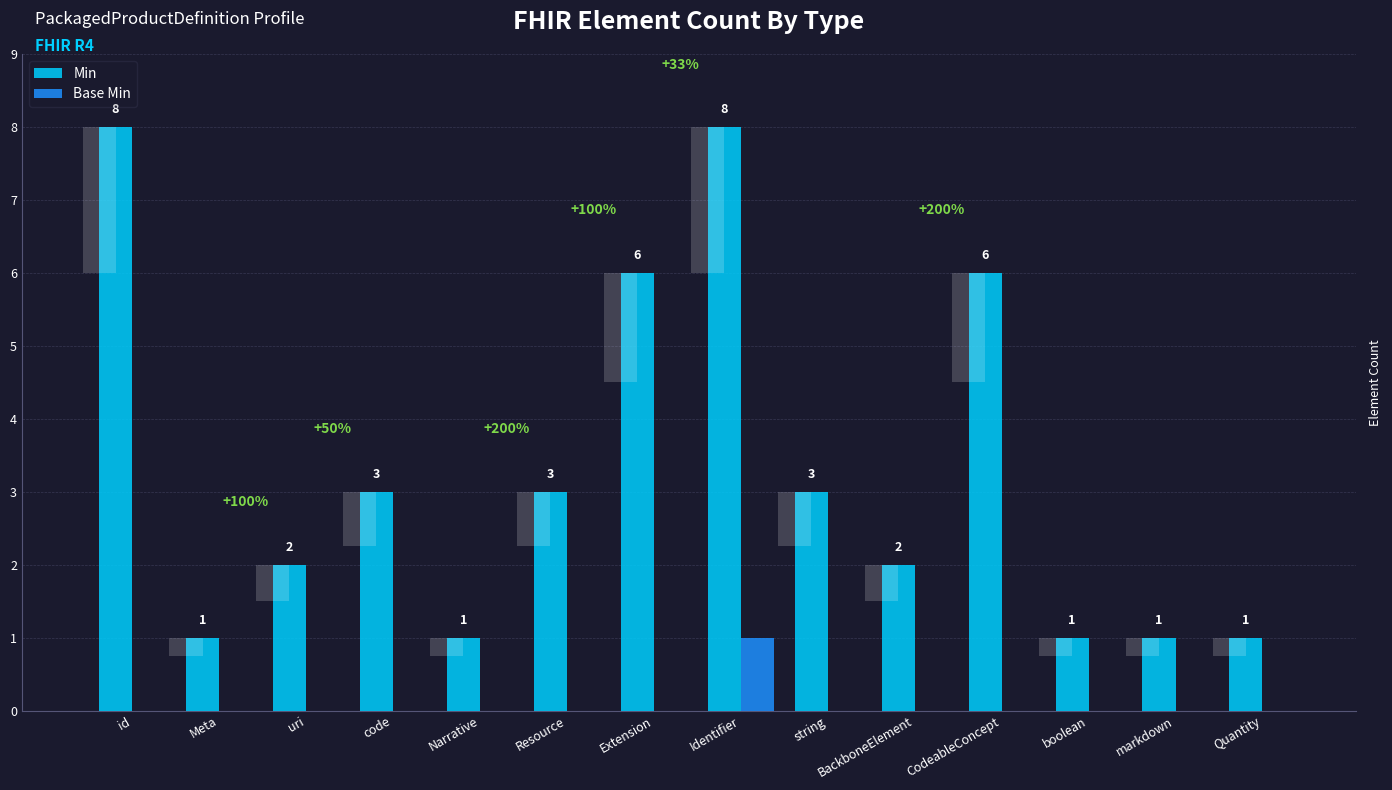

What is the total value across all series at Identifier?

9